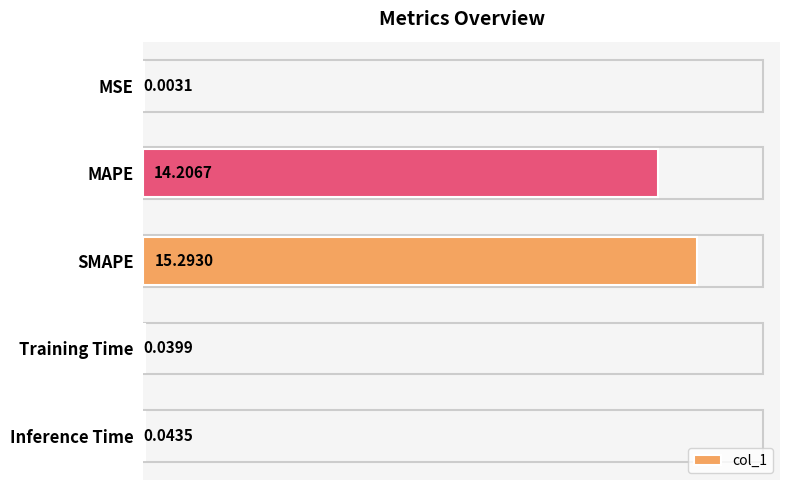

What is the change in value from MAPE to Inference Time?

-14.2